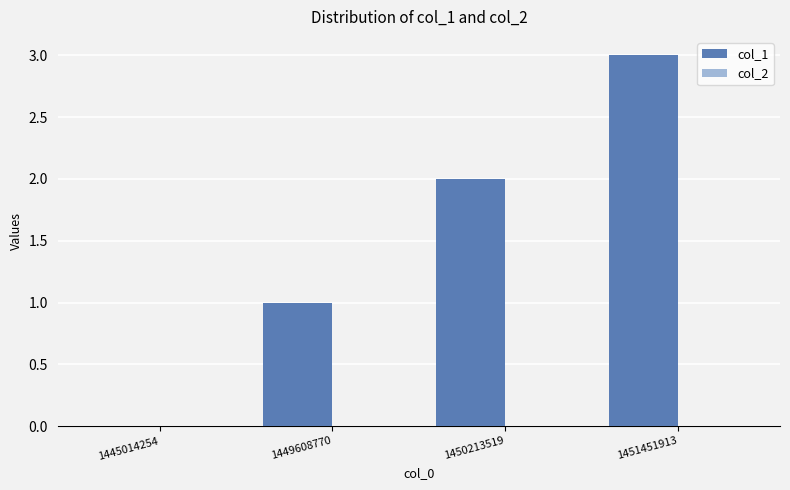

What is the maximum value shown in the chart?

3